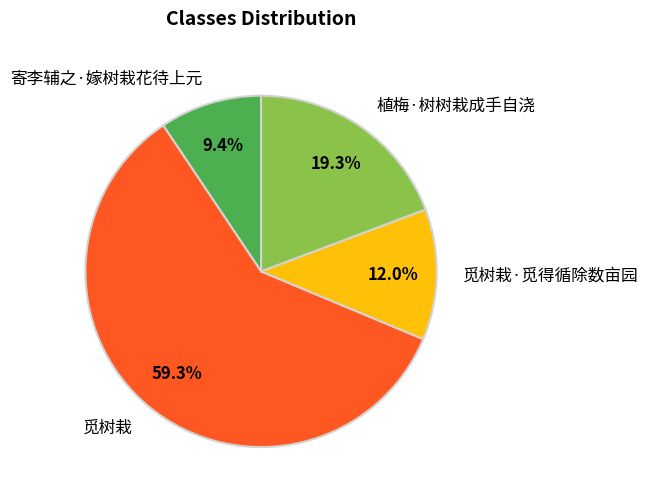

True or false: 植梅·树树栽成手自浇 accounts for 19% of the total.

True